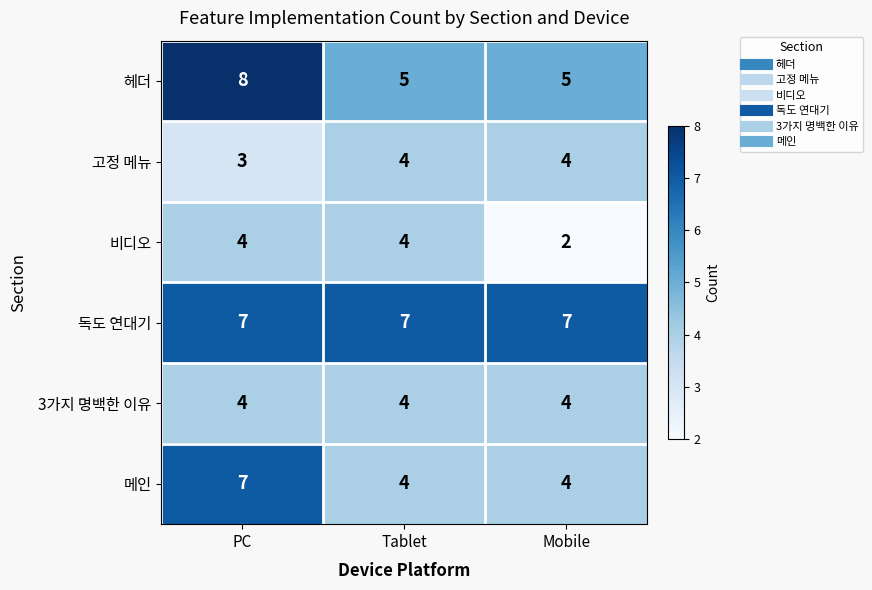

The value of 메인 at Tablet is 4. True or false?

True